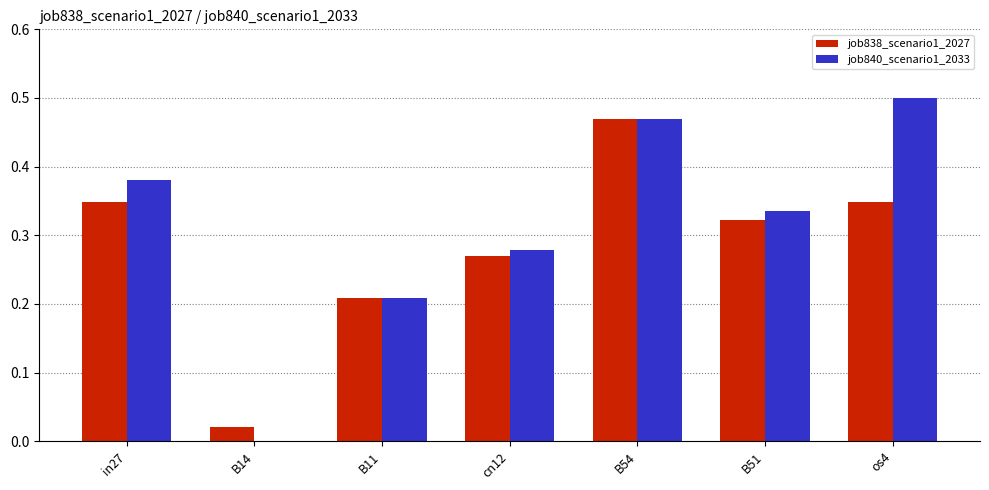

The job838_scenario1_2027 series shows 0.2 at in27. True or false?

False